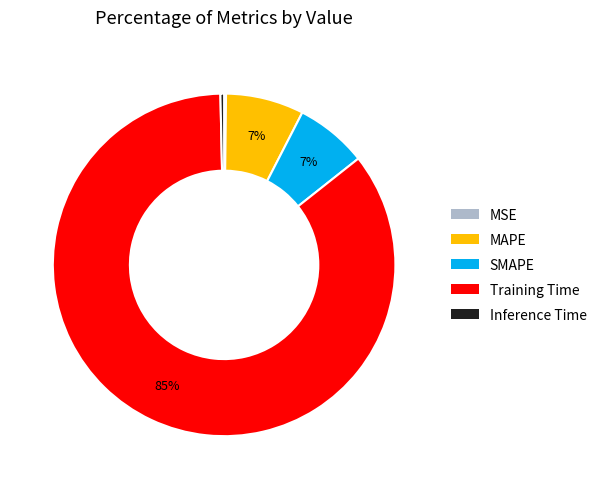

To the nearest percent, what portion does SMAPE represent?

7%